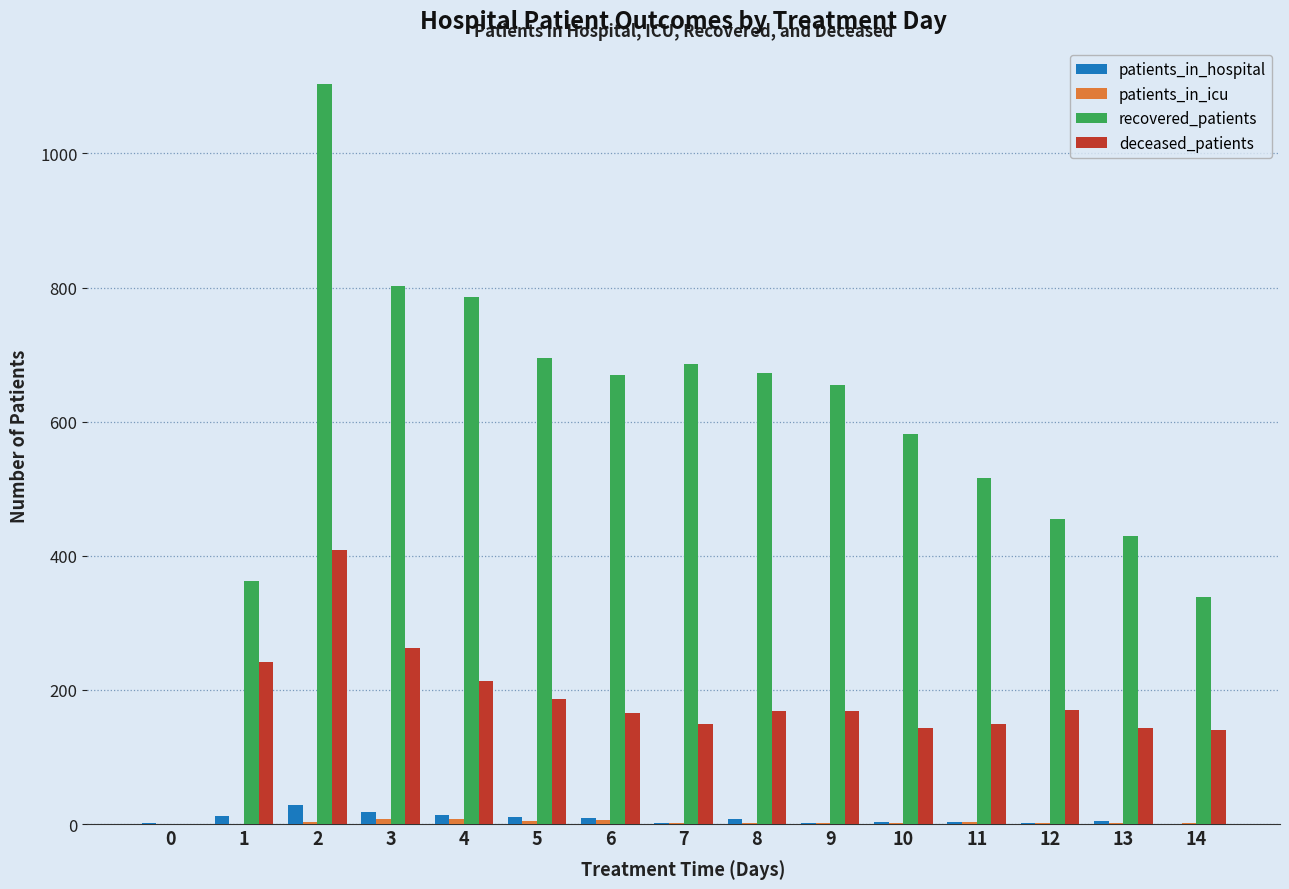

What is the highest value of the recovered_patients series?

1103